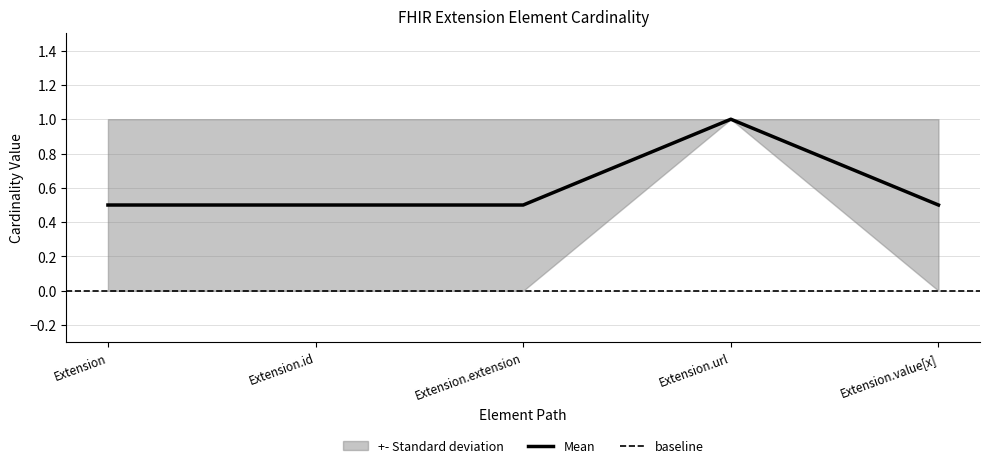

Read the Mean value at Extension.url.

1.0